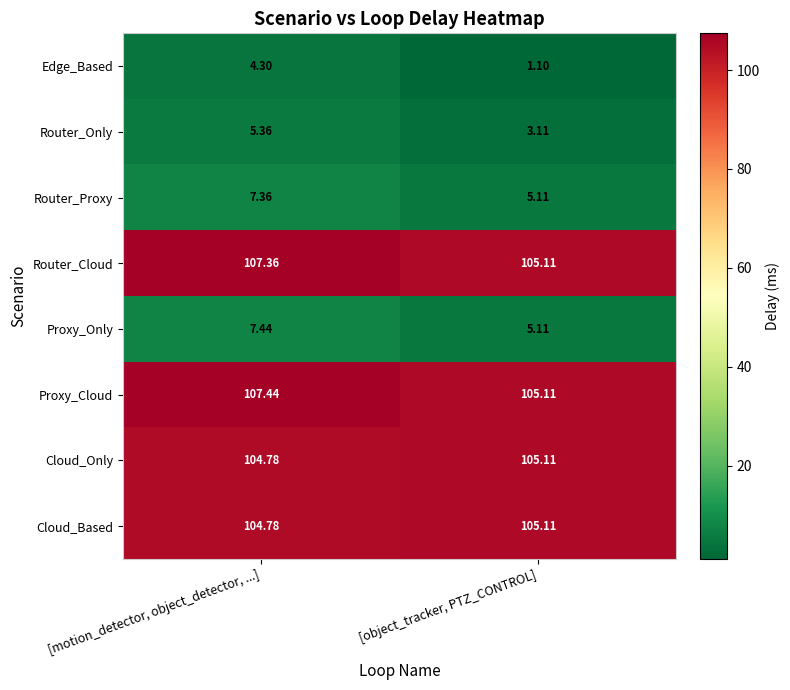

At which category does the chart reach its peak across all series?

[motion_detector, object_detector, ...]